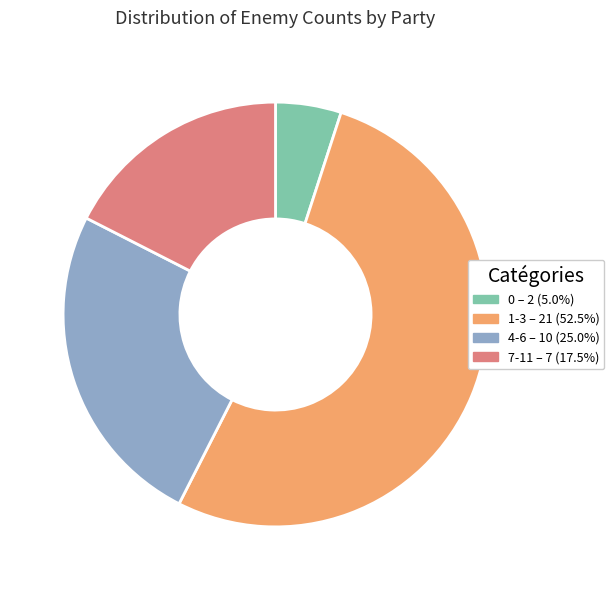

Does 7-11 – 7 (17.5%) represent more than half of the total?

No